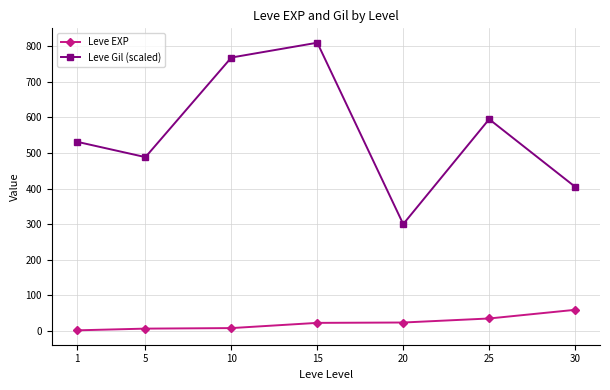

What is the minimum value shown in the chart?

1.3